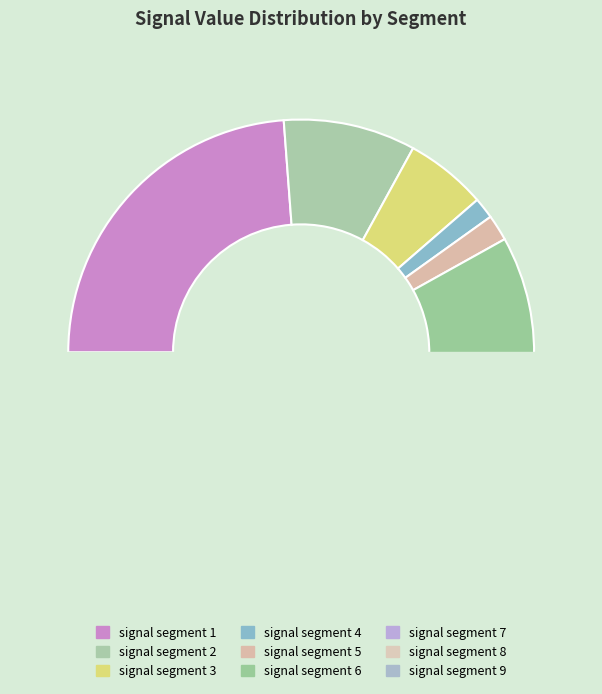

How much of the chart is everything except signal segment 9?

98.5%